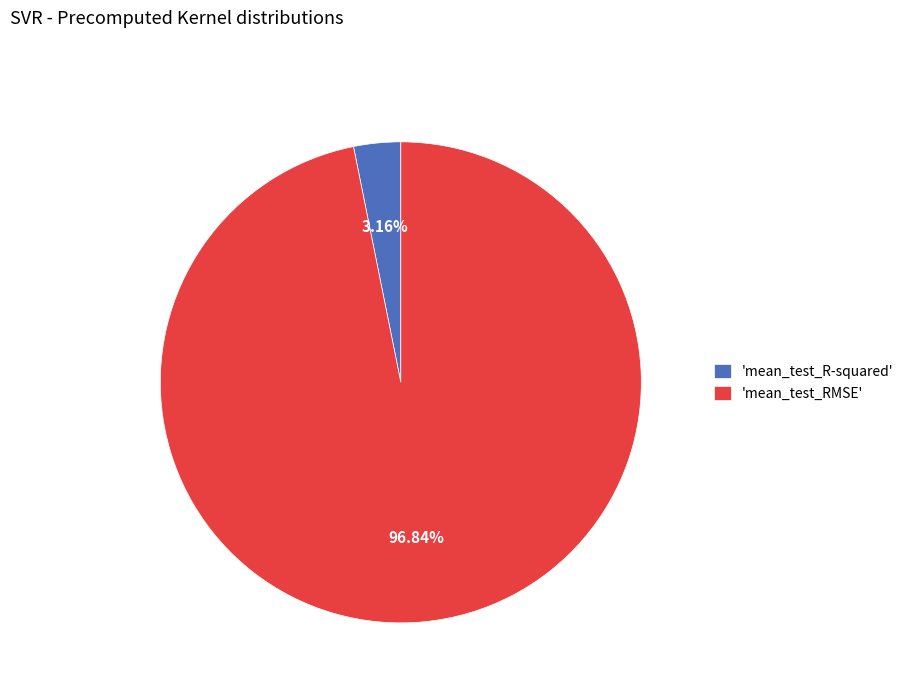

Which slice represents more than half of the pie?

'mean_test_RMSE'